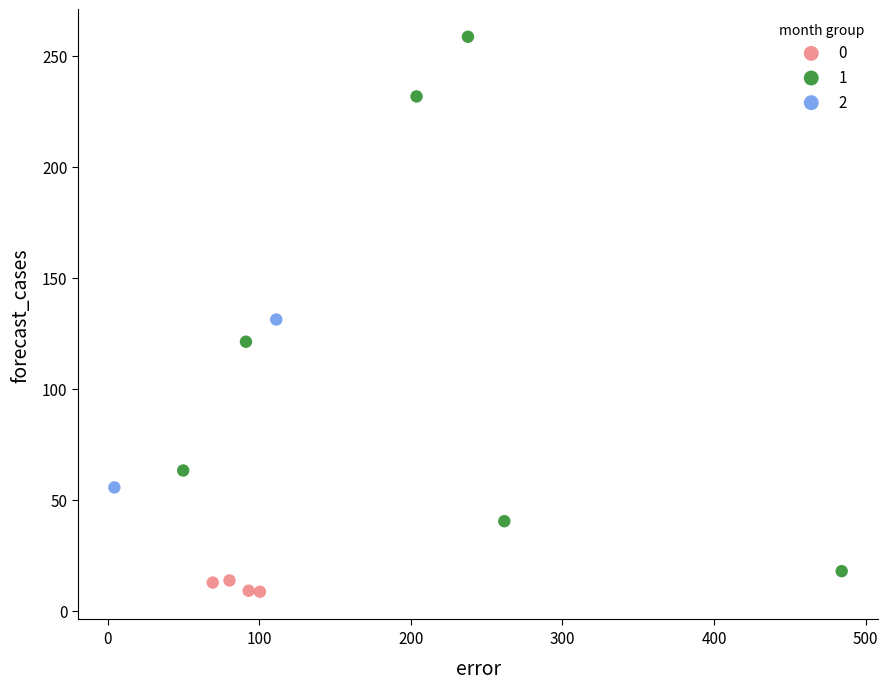

Which series contains the lowest Y value?

0